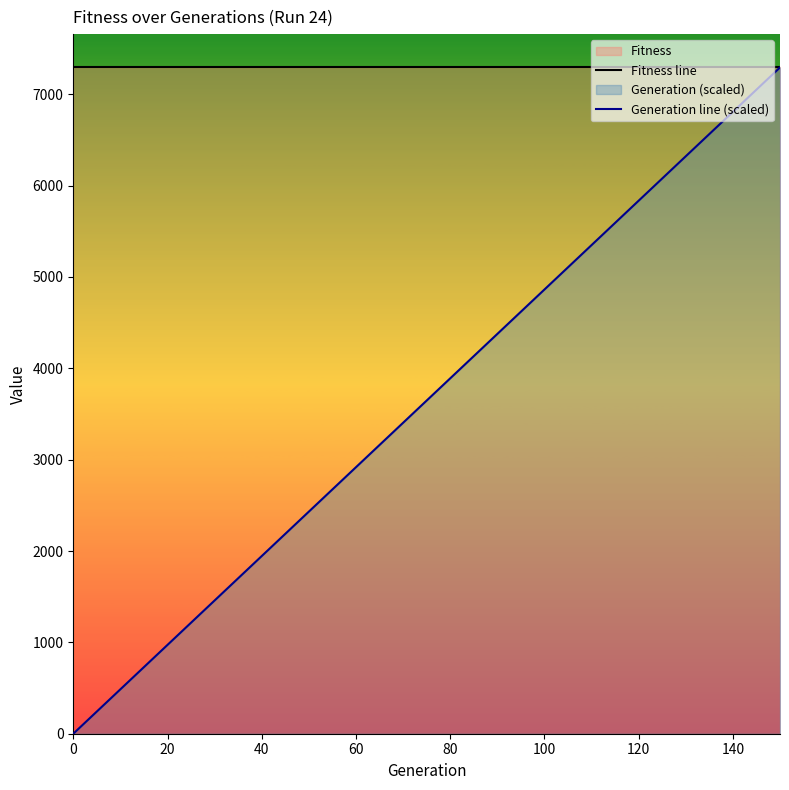

How many values in the Generation line (scaled) series are below 3889?

8